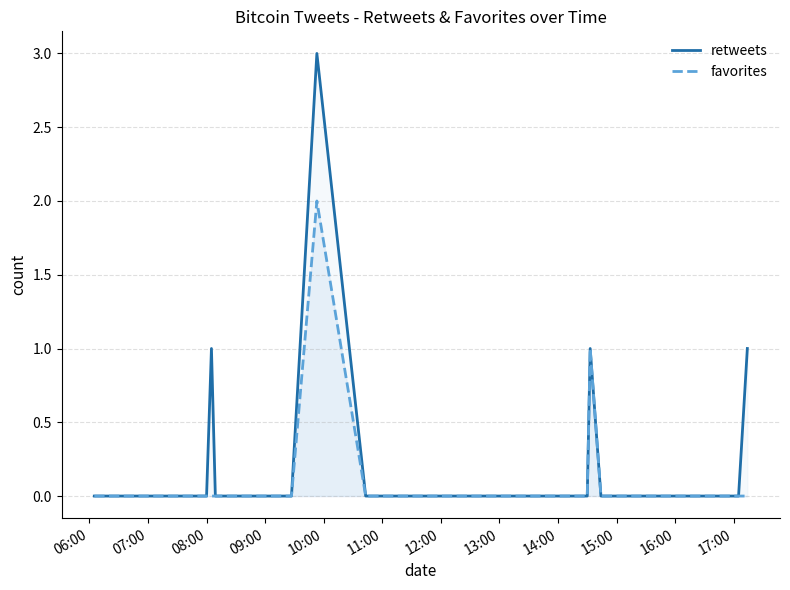

Is it true that retweets equals 0 at 07:00?

True